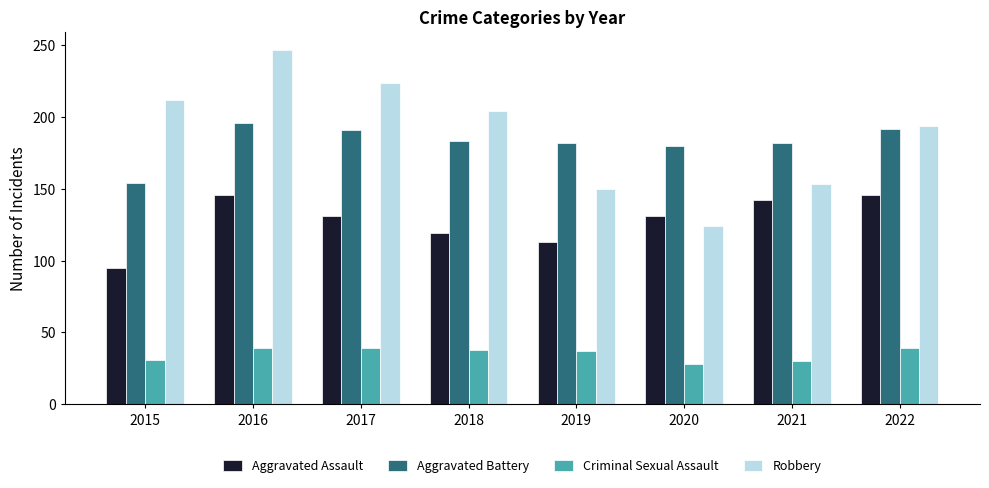

Which series has the largest total across all categories?

Robbery